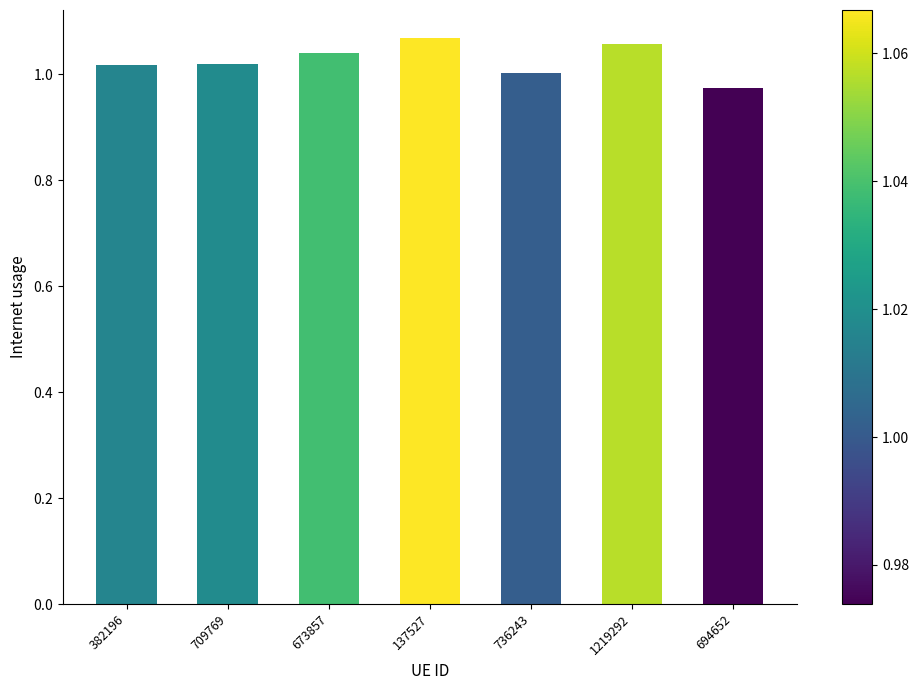

At which label does the data first exceed 1?

382196